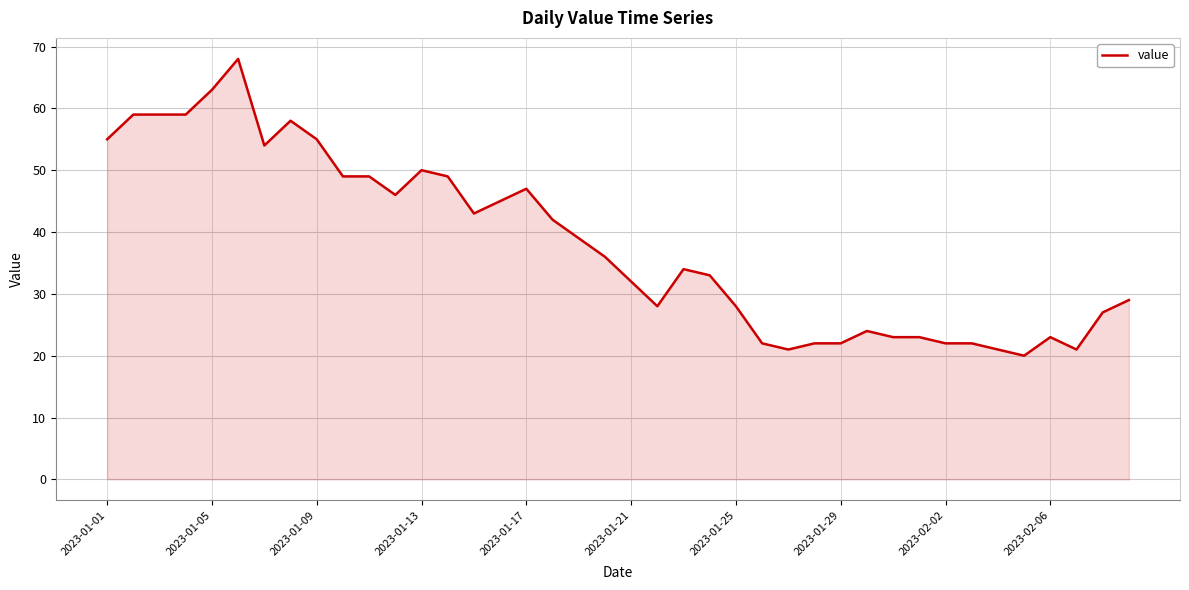

What is the smallest value displayed?

20